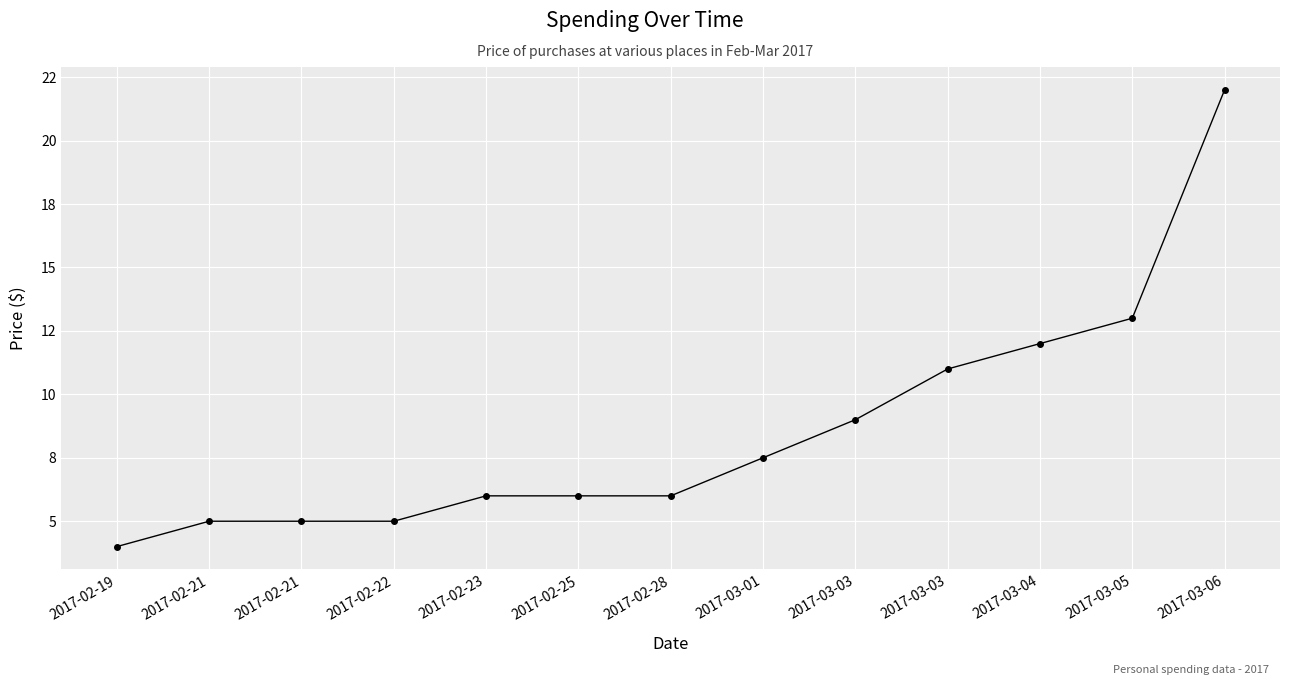

Approximately how many times larger is the value at 2017-03-03 compared to 2017-02-23?

1.5